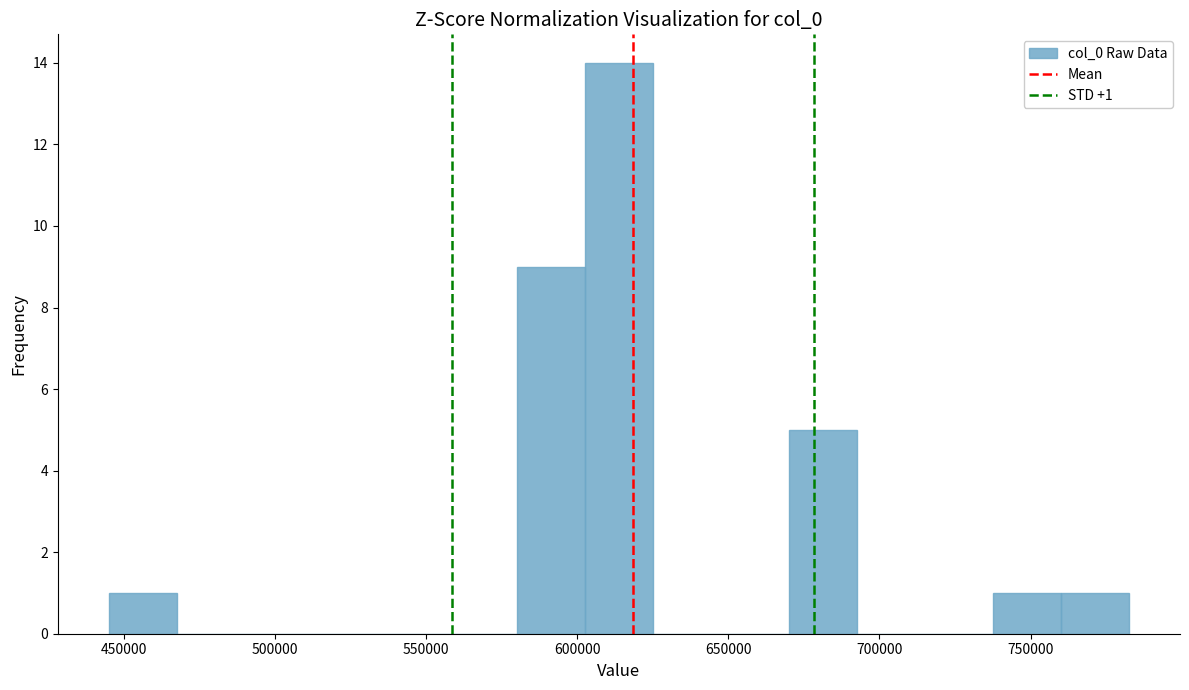

Over which range of the x-axis is the bar tallest?

605000 to 625000